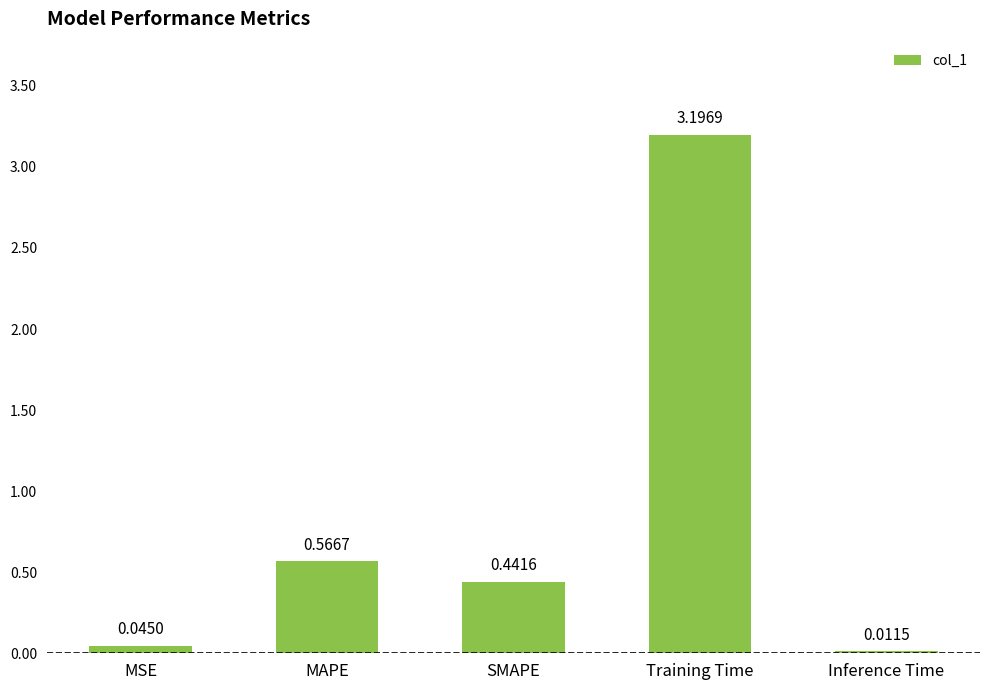

What is the sum of the values at SMAPE and Training Time?

3.6